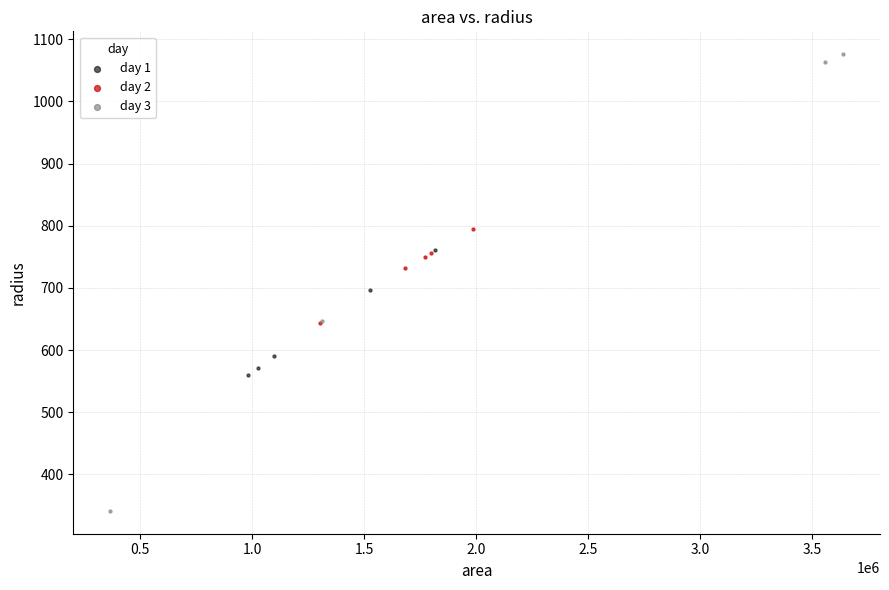

What are all the series names shown in the legend?

day 1, day 2, day 3